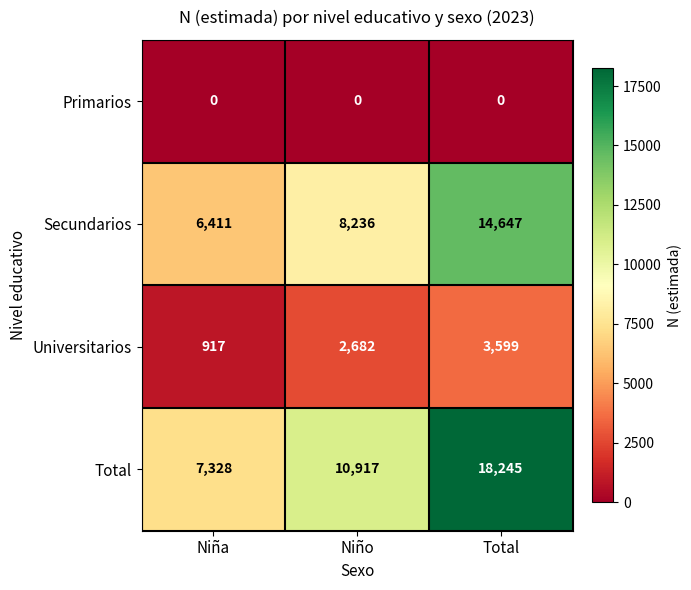

At Total, list the series in order from smallest to largest.

Primarios, Universitarios, Secundarios, Total